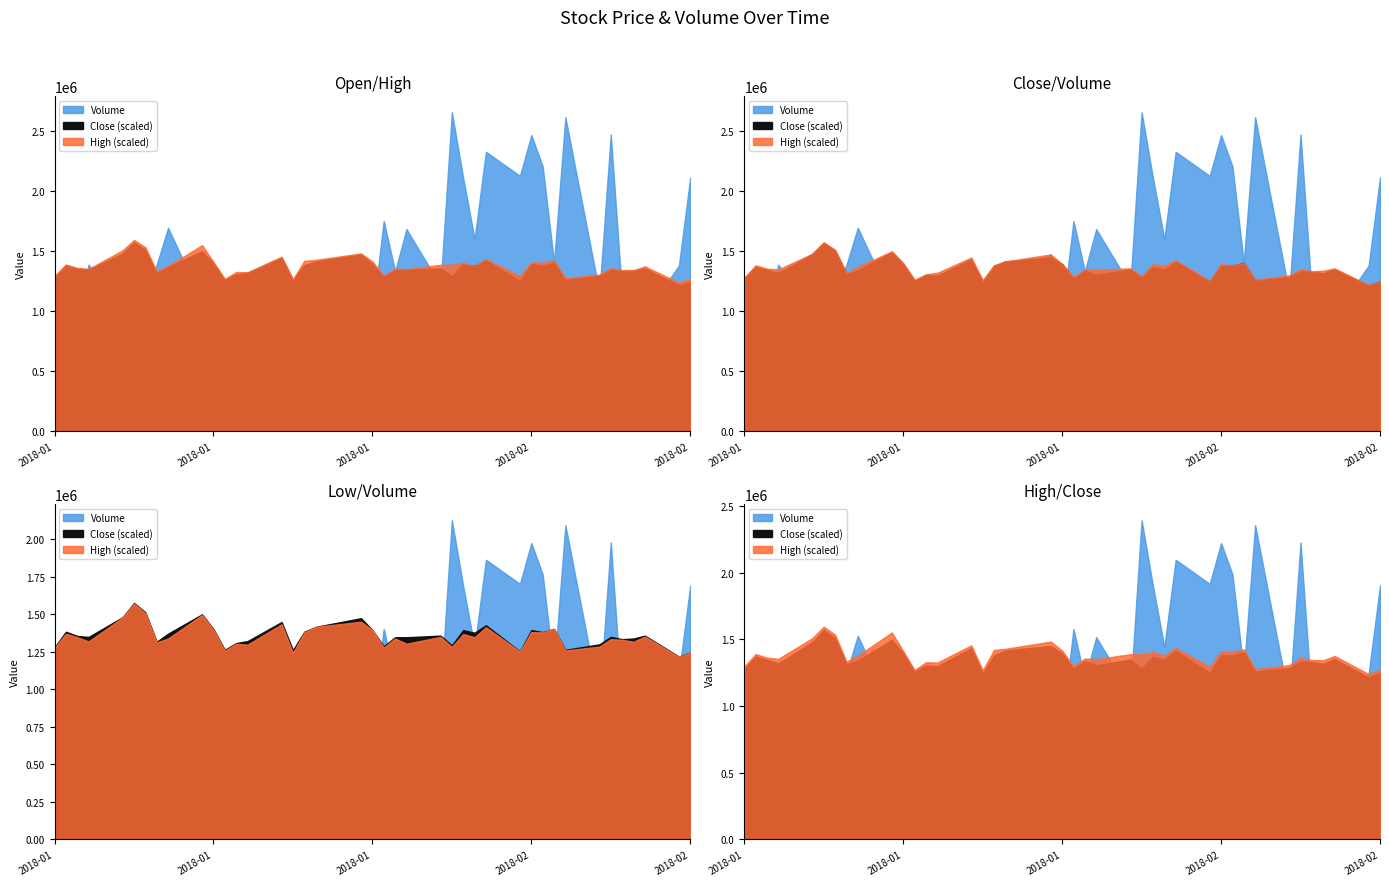

True or false: Low and Close intersect in this chart.

False